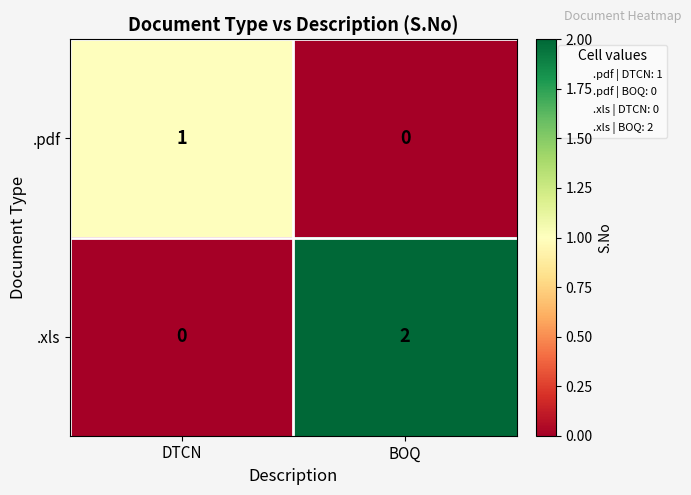

How many values in the .xls series are below 2?

1